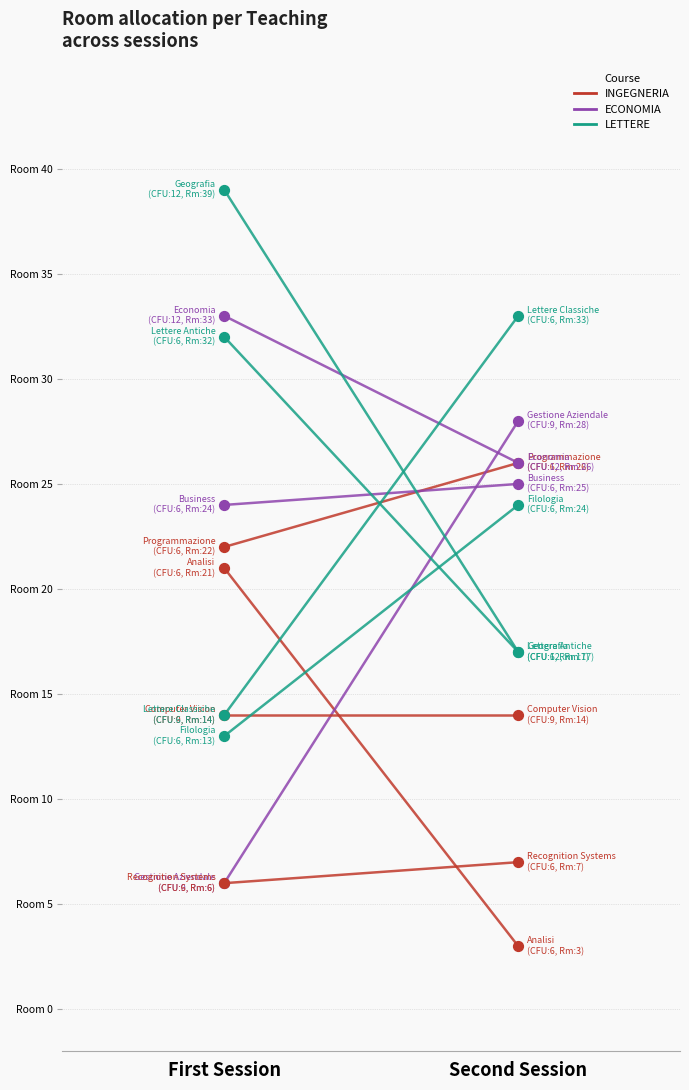

Which series has the widest spread of Y values?

LETTERE